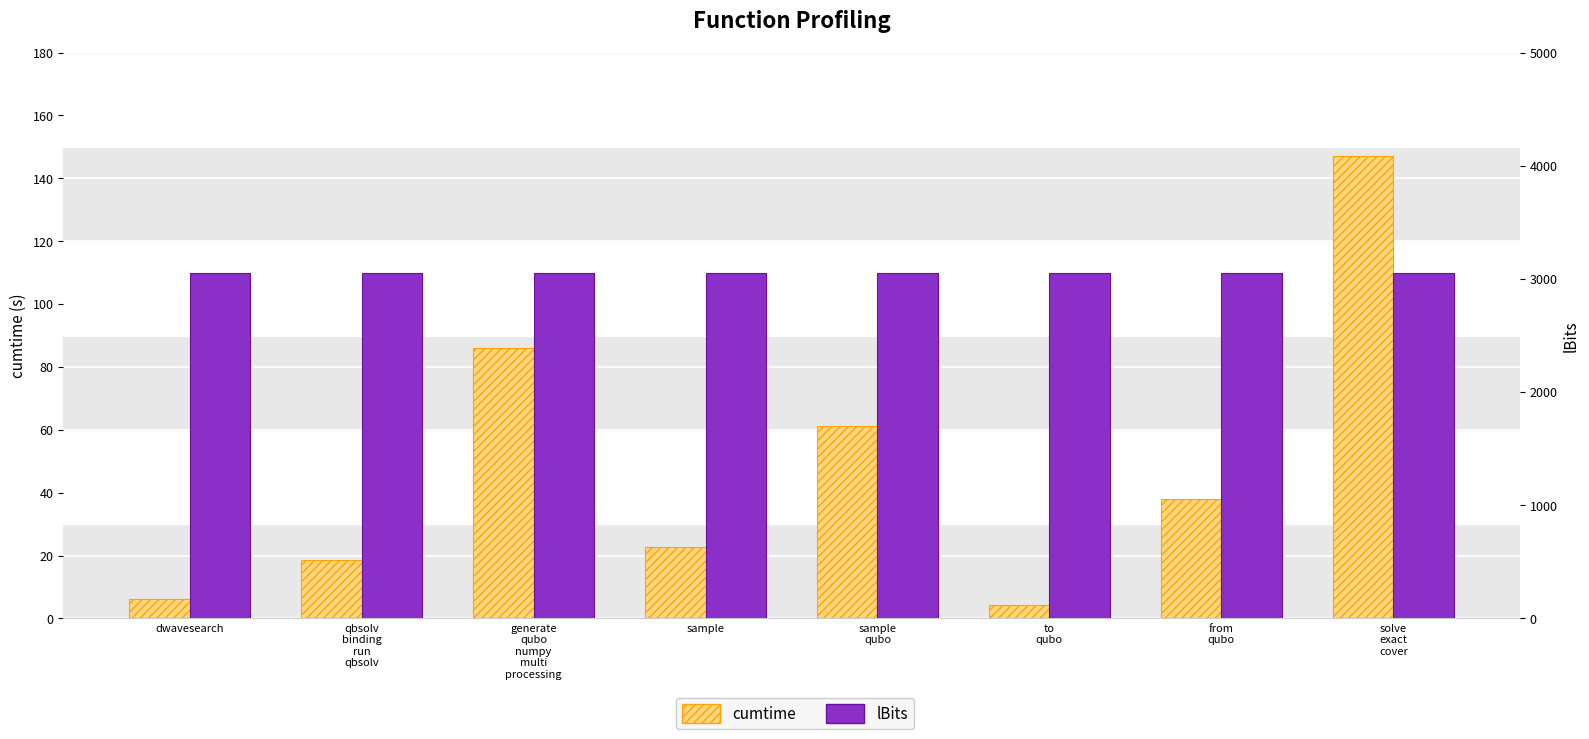

What is the total value across all series at generate
qubo
numpy
multi
processing?

3136.0